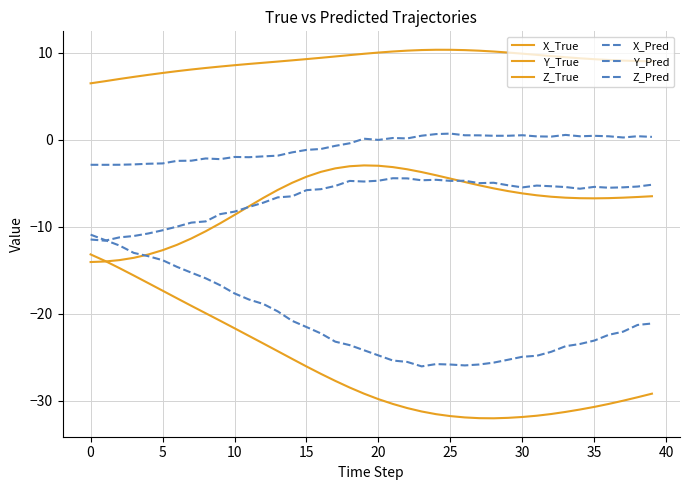

Does the chart have visible grid lines?

Yes